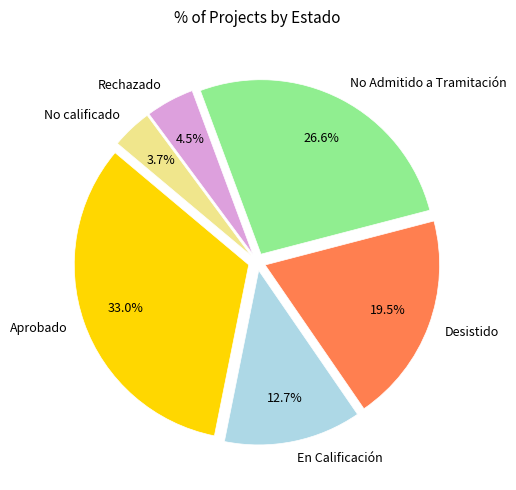

Rank the categories by value from highest to lowest.

Aprobado, No Admitido a Tramitación, Desistido, En Calificación, Rechazado, No calificado